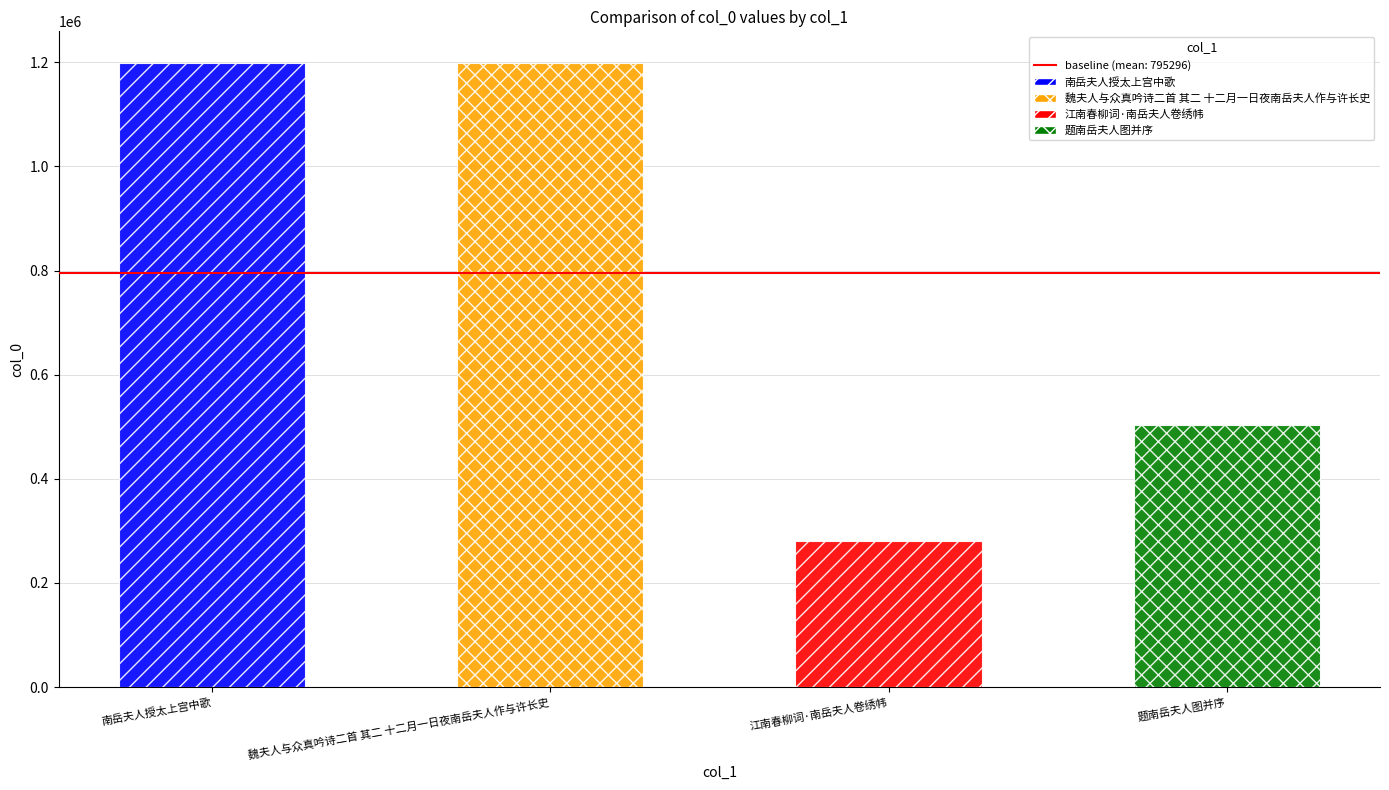

The chart shows a value of 1916791 at 魏夫人与众真吟诗二首 其二 十二月一日夜南岳夫人作与许长史. True or false?

False